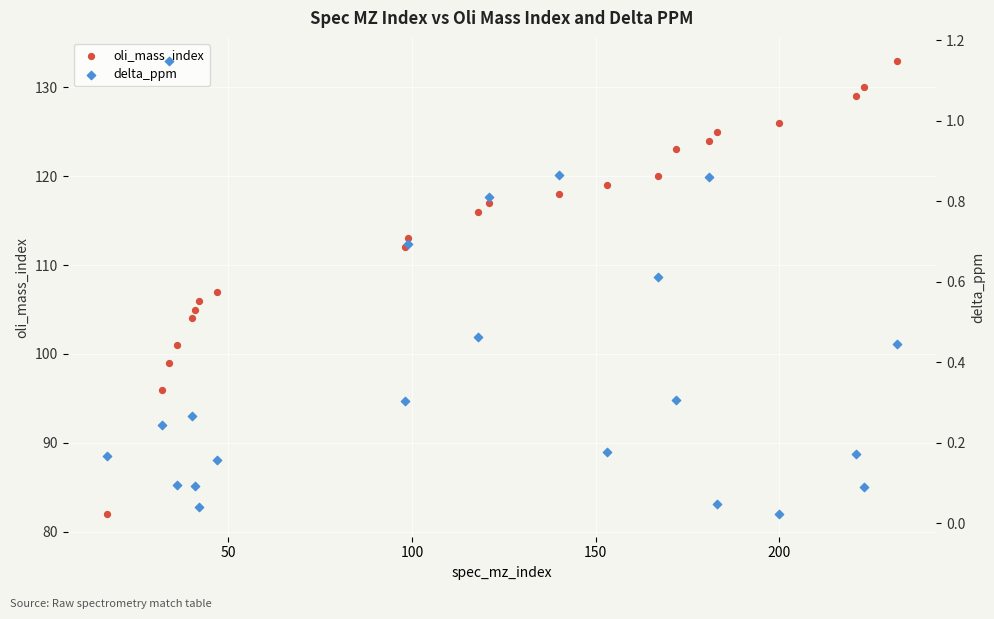

At how many categories does at least one series exceed 23?

22